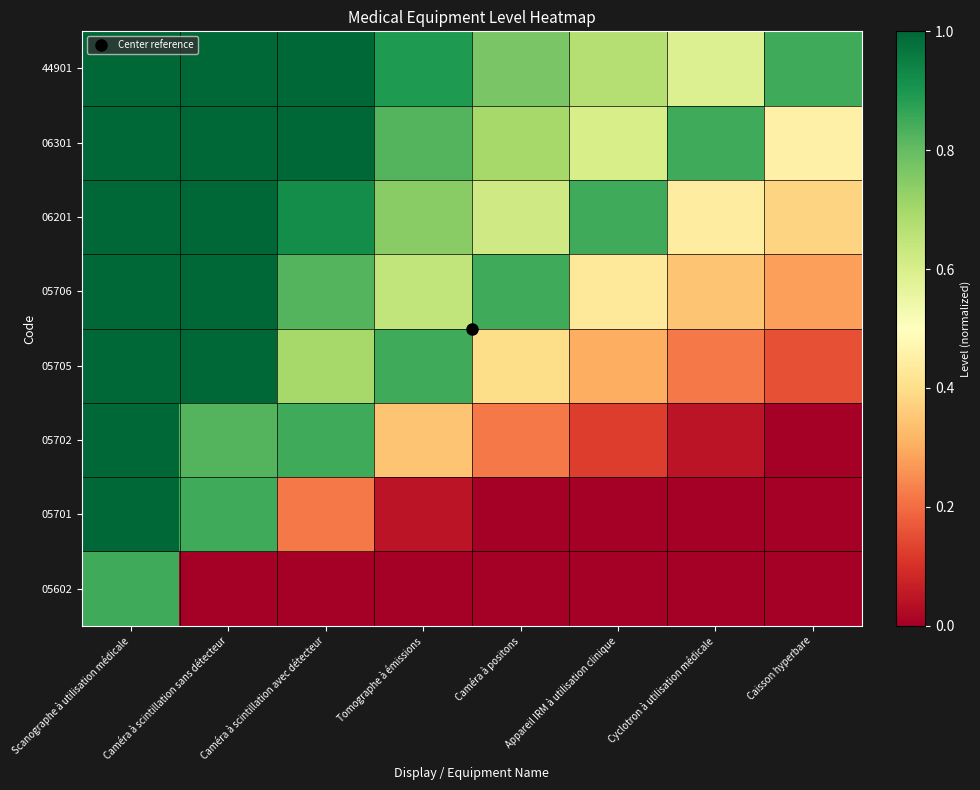

Reading left to right, transcribe all the data shown in this chart.

05602: Scanographe à utilisation médicale=0.8	Caméra à scintillation sans détecteur=0.0	Caméra à scintillation avec détecteur=0.0	Tomographe à émissions=0.0	Caméra à positons=0.0	Appareil IRM à utilisation clinique=0.0	Cyclotron à utilisation médicale=0.0	Caisson hyperbare=0.0
05701: Scanographe à utilisation médicale=1.0	Caméra à scintillation sans détecteur=0.8	Caméra à scintillation avec détecteur=0.2	Tomographe à émissions=0.0	Caméra à positons=0.0	Appareil IRM à utilisation clinique=0.0	Cyclotron à utilisation médicale=0.0	Caisson hyperbare=0.0
05702: Scanographe à utilisation médicale=1.0	Caméra à scintillation sans détecteur=0.8	Caméra à scintillation avec détecteur=0.8	Tomographe à émissions=0.3	Caméra à positons=0.2	Appareil IRM à utilisation clinique=0.1	Cyclotron à utilisation médicale=0.0	Caisson hyperbare=0.0
05705: Scanographe à utilisation médicale=1.0	Caméra à scintillation sans détecteur=1.0	Caméra à scintillation avec détecteur=0.7	Tomographe à émissions=0.8	Caméra à positons=0.4	Appareil IRM à utilisation clinique=0.3	Cyclotron à utilisation médicale=0.2	Caisson hyperbare=0.2
05706: Scanographe à utilisation médicale=1.0	Caméra à scintillation sans détecteur=1.0	Caméra à scintillation avec détecteur=0.8	Tomographe à émissions=0.6	Caméra à positons=0.8	Appareil IRM à utilisation clinique=0.4	Cyclotron à utilisation médicale=0.3	Caisson hyperbare=0.3
06201: Scanographe à utilisation médicale=1.0	Caméra à scintillation sans détecteur=1.0	Caméra à scintillation avec détecteur=0.9	Tomographe à émissions=0.7	Caméra à positons=0.6	Appareil IRM à utilisation clinique=0.8	Cyclotron à utilisation médicale=0.4	Caisson hyperbare=0.4
06301: Scanographe à utilisation médicale=1.0	Caméra à scintillation sans détecteur=1.0	Caméra à scintillation avec détecteur=1.0	Tomographe à émissions=0.8	Caméra à positons=0.7	Appareil IRM à utilisation clinique=0.6	Cyclotron à utilisation médicale=0.8	Caisson hyperbare=0.5
44901: Scanographe à utilisation médicale=1.0	Caméra à scintillation sans détecteur=1.0	Caméra à scintillation avec détecteur=1.0	Tomographe à émissions=0.9	Caméra à positons=0.8	Appareil IRM à utilisation clinique=0.7	Cyclotron à utilisation médicale=0.6	Caisson hyperbare=0.8